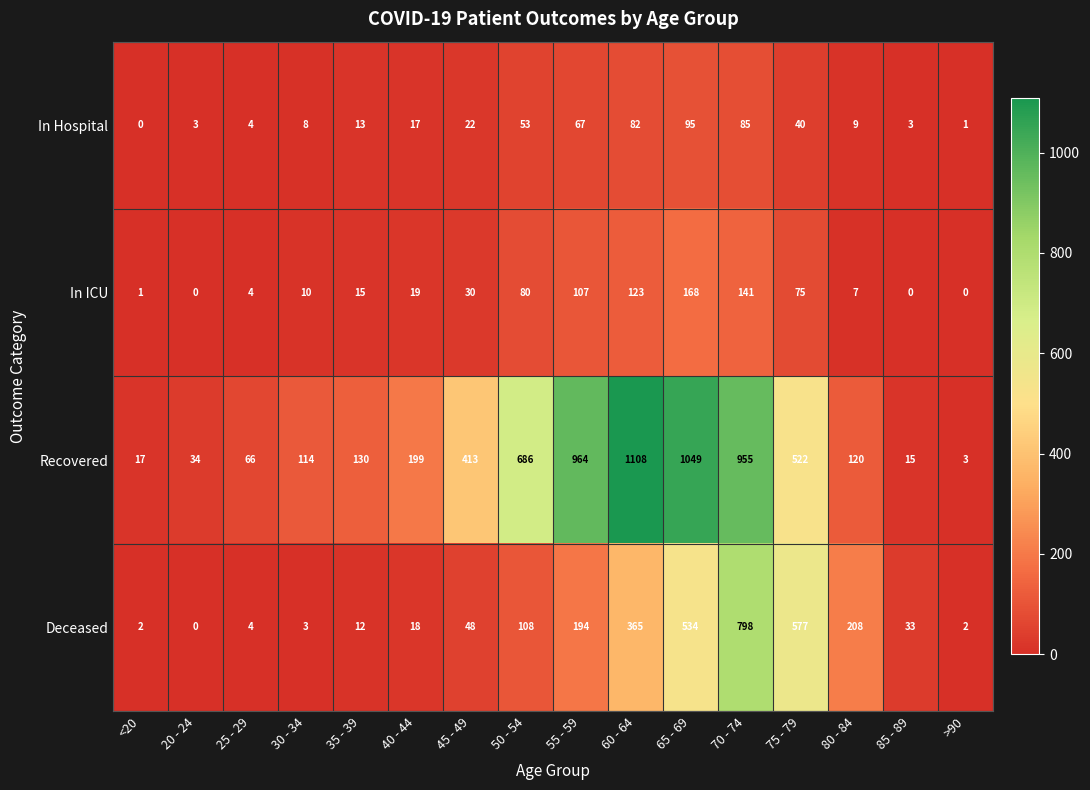

Which series has the largest total across all categories?

Recovered